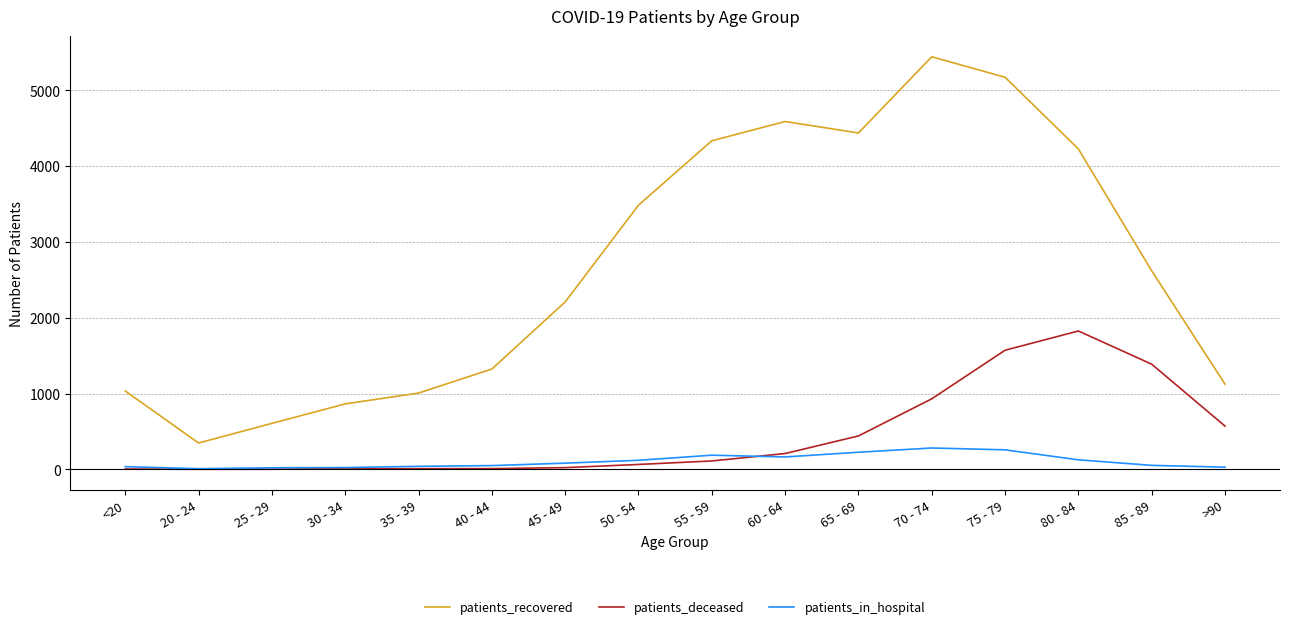

Where does the patients_recovered series first go above 2620?

50 - 54